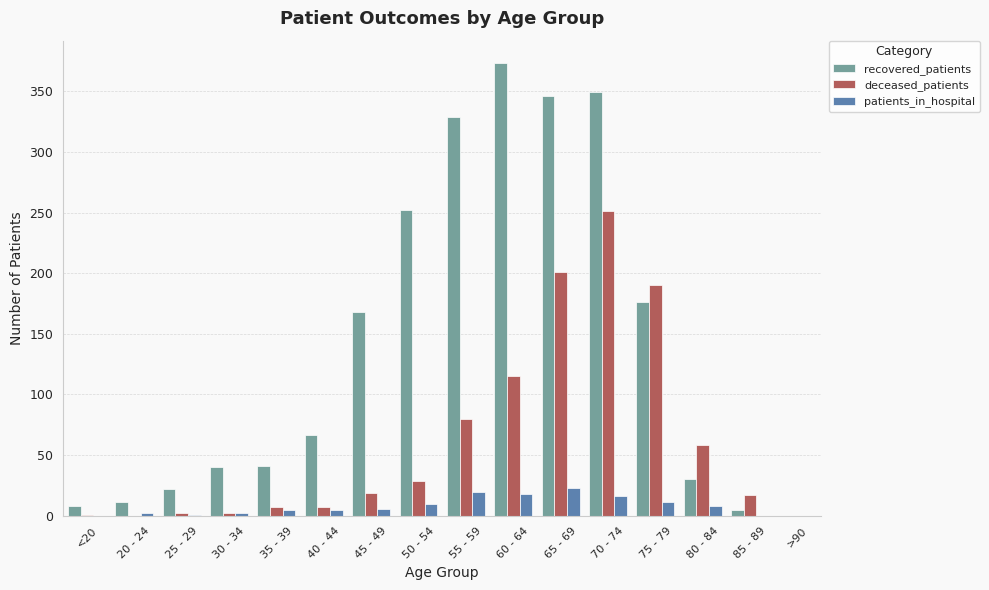

How many positive values does the recovered_patients series have?

15